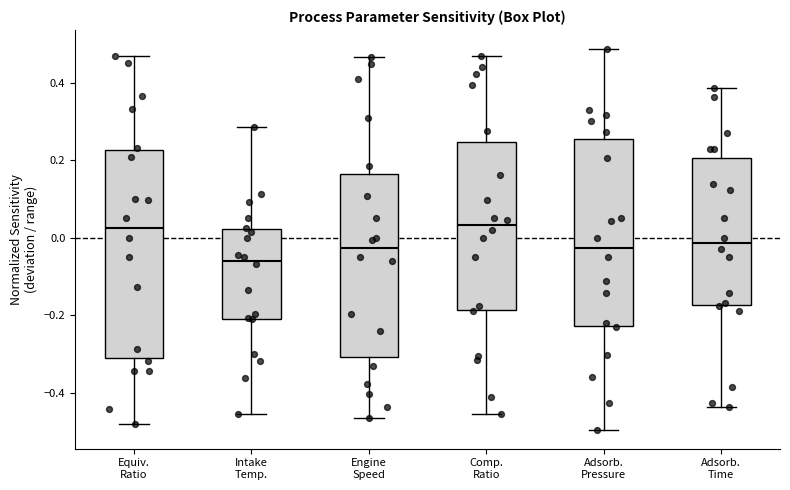

Reading left to right, read every box against the y-axis: the position of its median line, the range the box covers, and the ends of its whiskers. The values are not printed on the chart, so give them approximately, as read against the axis.

Equiv. Ratio: median 0.02, box -0.32 to 0.22, whiskers -0.48 to 0.46
Intake Temp.: median -0.06, box -0.20 to 0.02, whiskers -0.46 to 0.28
Engine Speed: median -0.02, box -0.30 to 0.16, whiskers -0.46 to 0.46
Comp. Ratio: median 0.04, box -0.18 to 0.24, whiskers -0.46 to 0.46
Adsorb. Pressure: median -0.02, box -0.22 to 0.26, whiskers -0.50 to 0.48
Adsorb. Time: median -0.02, box -0.18 to 0.20, whiskers -0.44 to 0.38